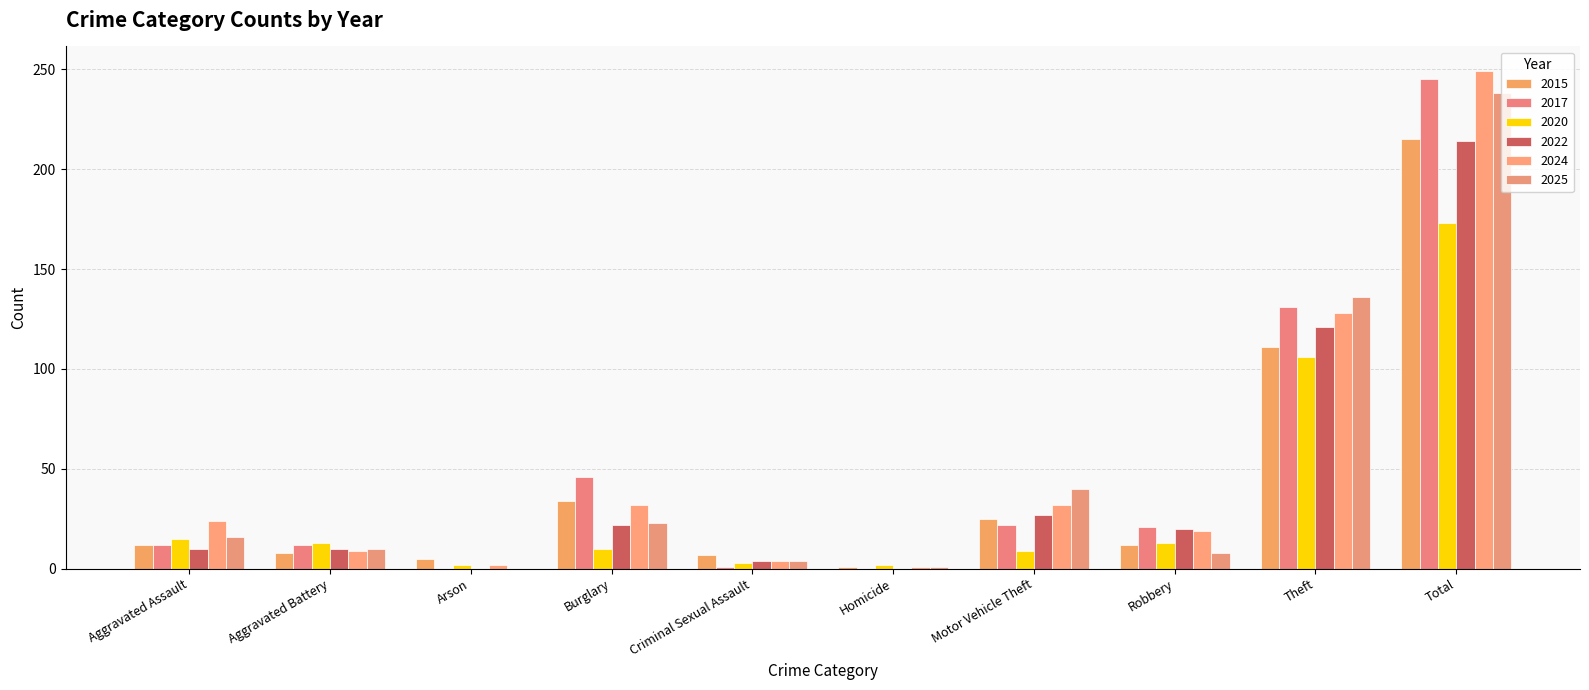

Is it true that 2022 equals 6 at Burglary?

False